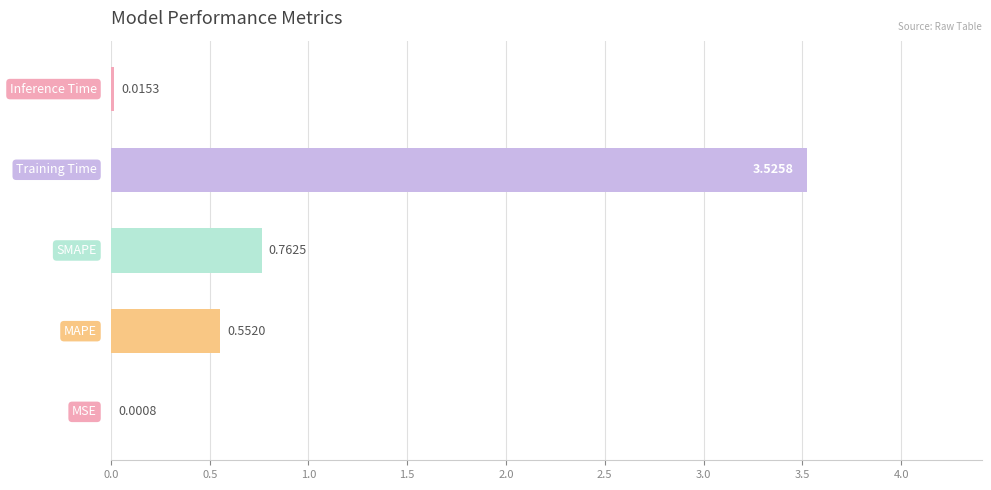

What is the sum of all values?

4.9